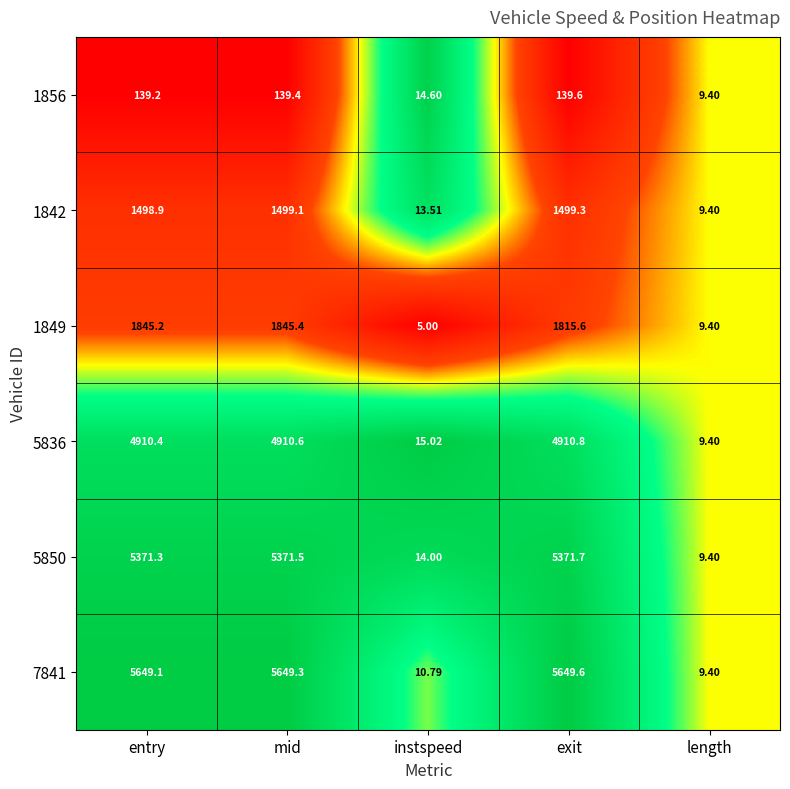

What is the difference between the highest and lowest values at exit?

5510.0